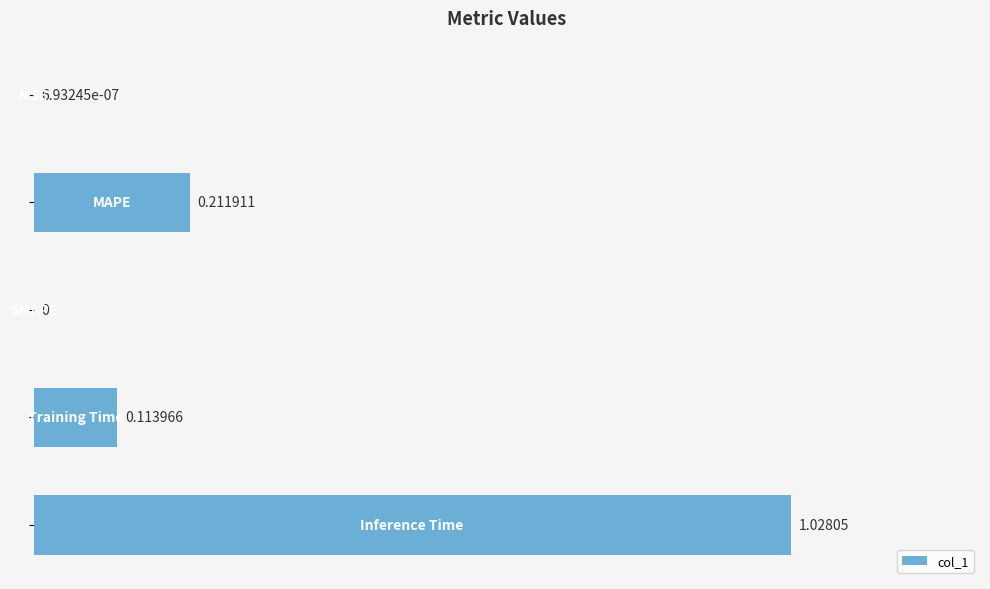

What is the sum of all values?

1.4